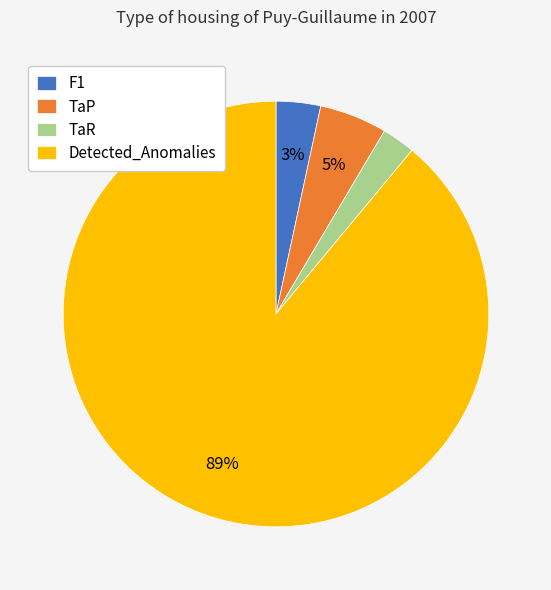

Combined, do TaP and Detected_Anomalies account for over 50%?

Yes